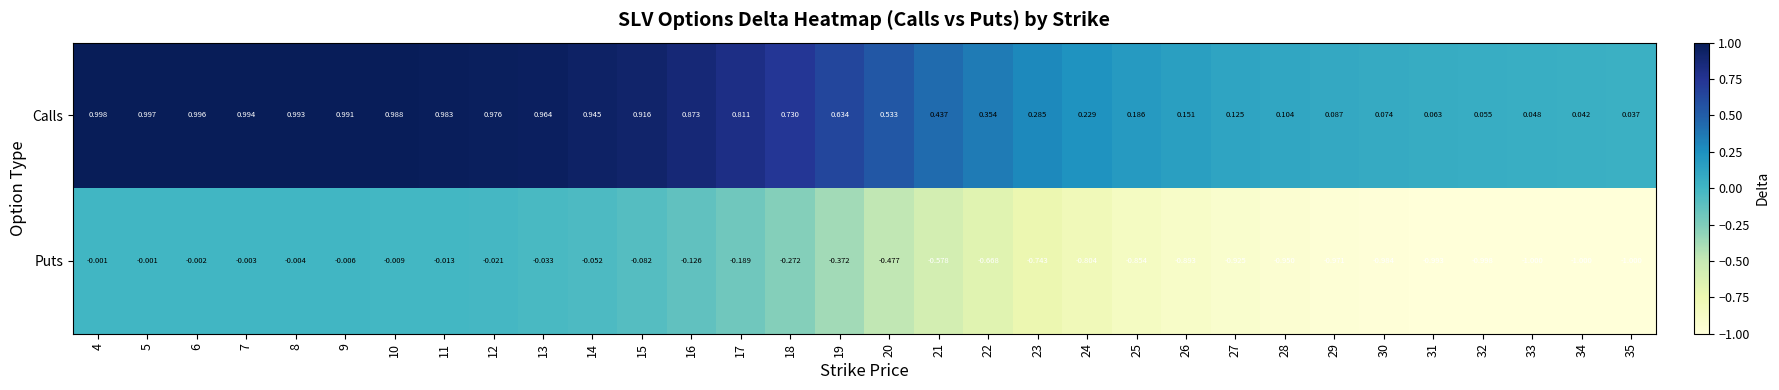

Between 8 and 16, which series saw the biggest shift?

Puts